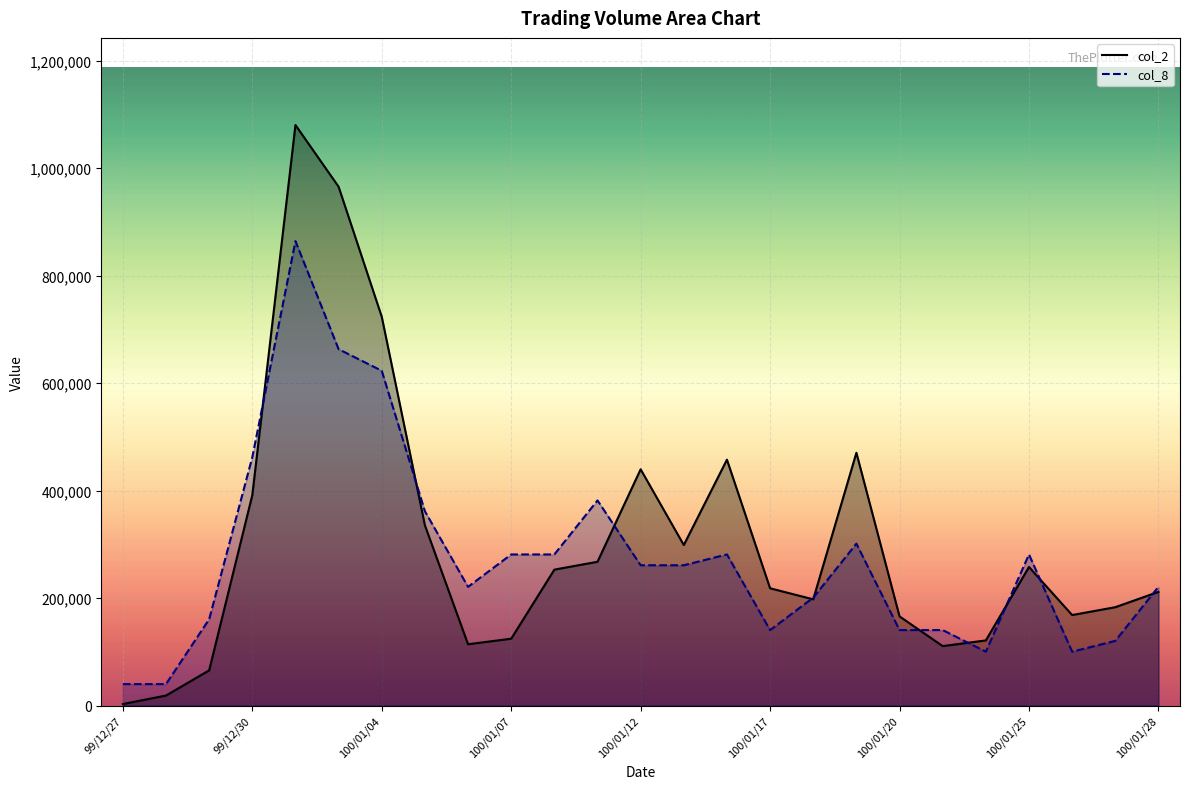

What is the average value of the col_8 series?

277312.0